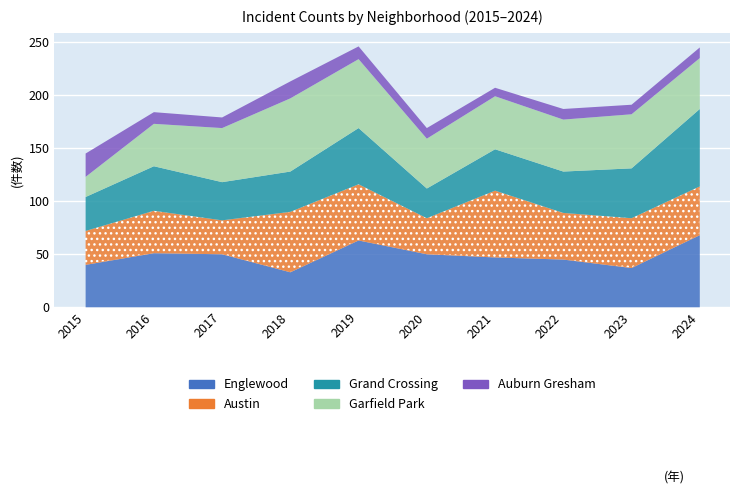

At which category is the sum across all series the highest?

2019